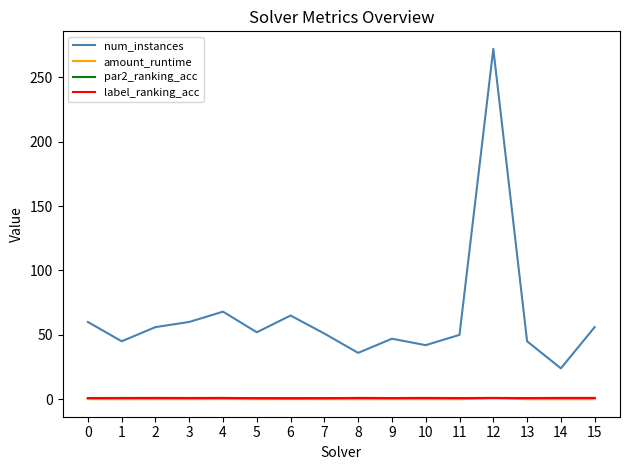

True or false: label_ranking_acc and num_instances cross at least once.

False